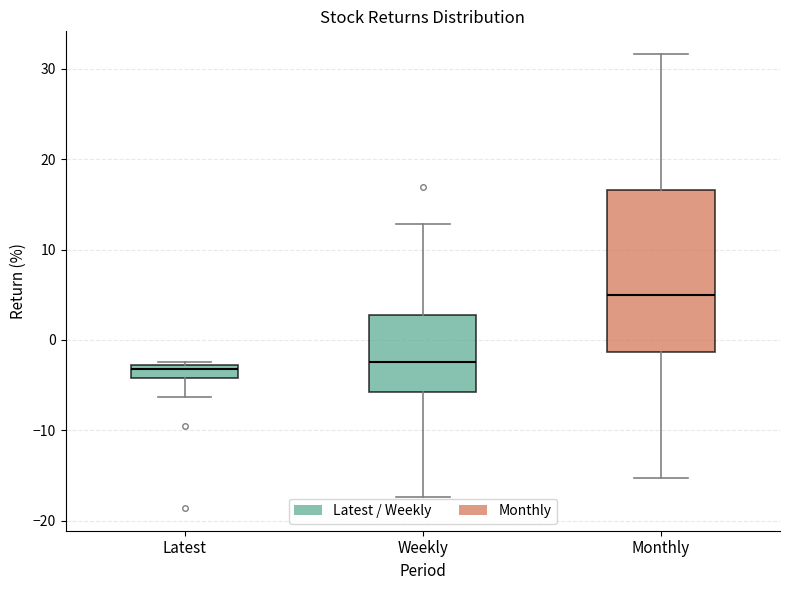

Which box's median line is the highest?

Monthly